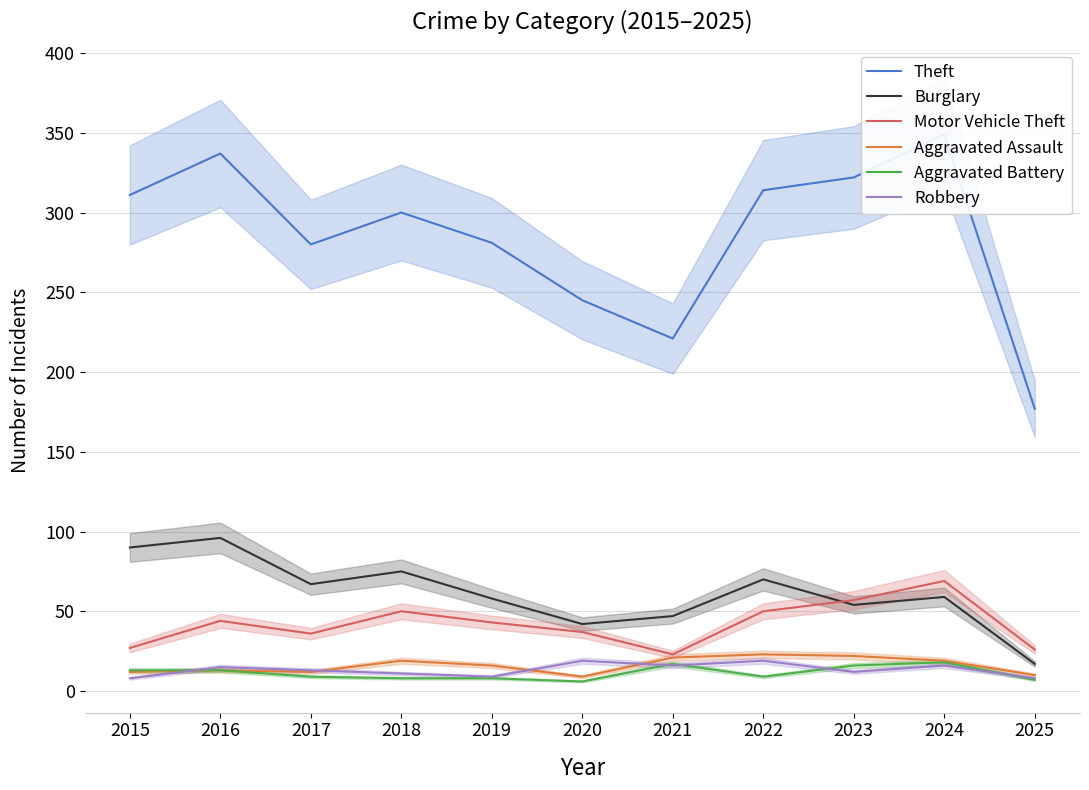

What are all the series names shown in the legend?

Theft, Burglary, Motor Vehicle Theft, Aggravated Assault, Aggravated Battery, Robbery